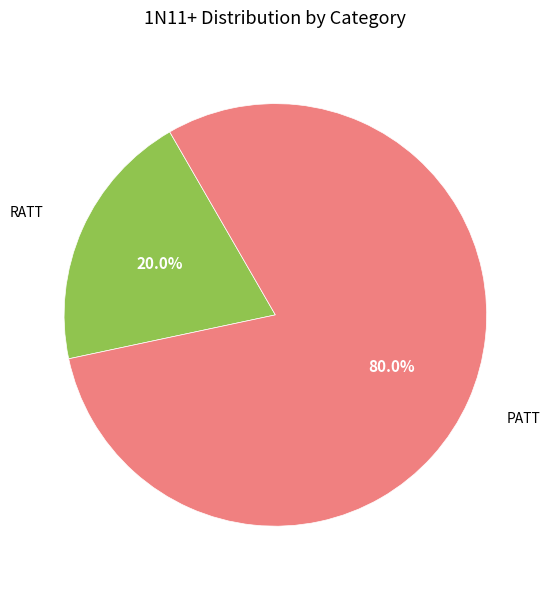

Count the number of slices in the pie.

2